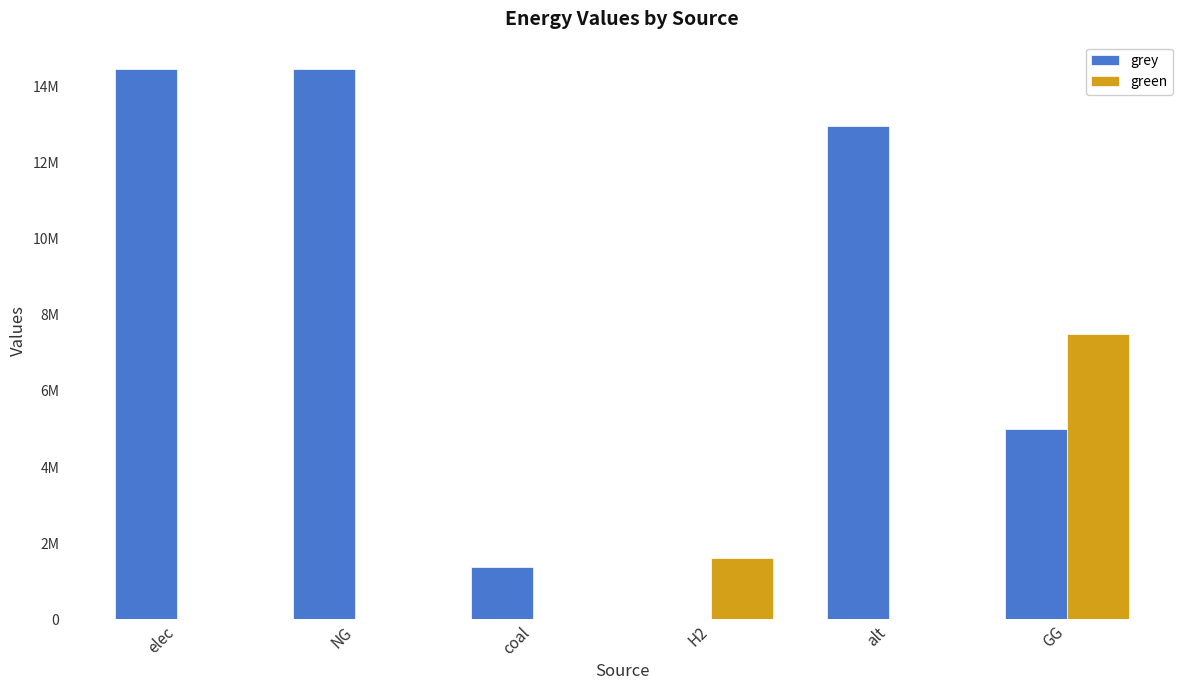

Reading left to right, what are all the values shown in this chart?

grey: 14451405.1	14449489.6	1385688.4	0.0	12954508.8	5000000.0
green: 0.0	0.0	0.0	1615888.4	0.0	7500000.0